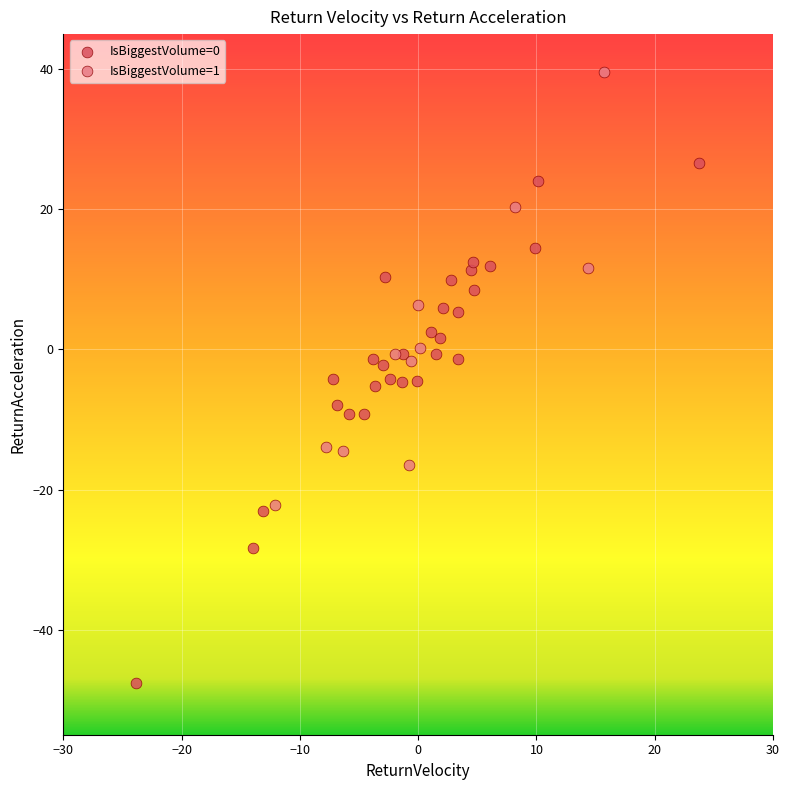

Which series contains the highest Y value?

IsBiggestVolume=1